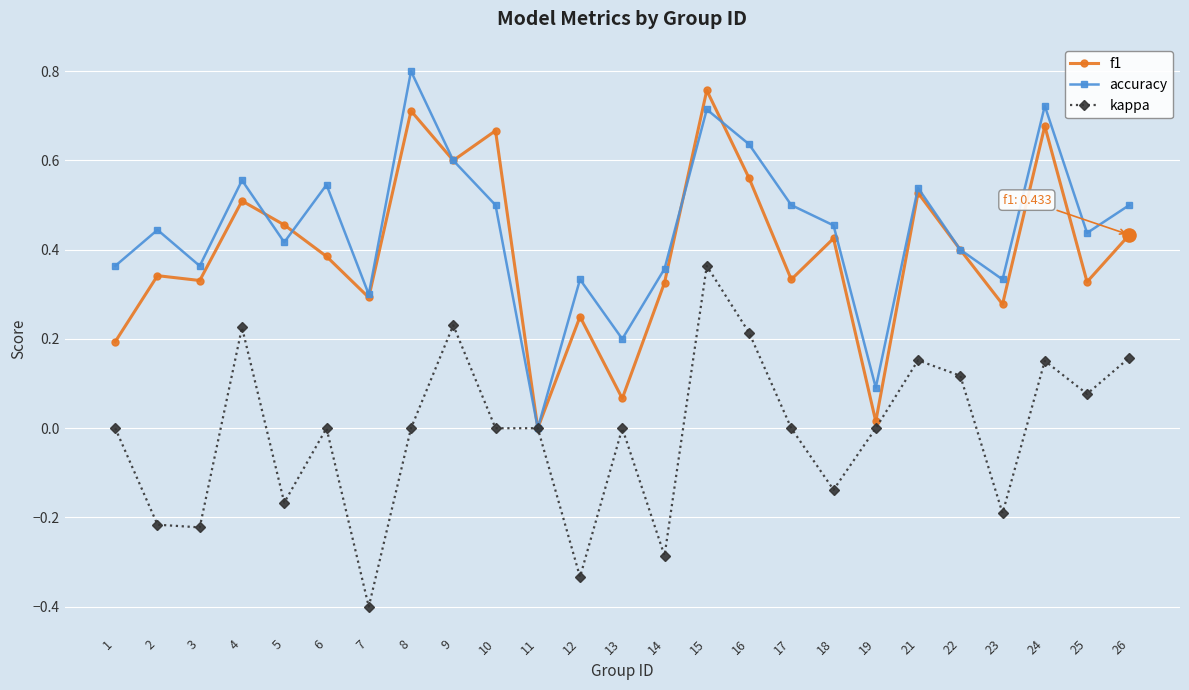

Between 10 and 13, which series saw the biggest shift?

f1